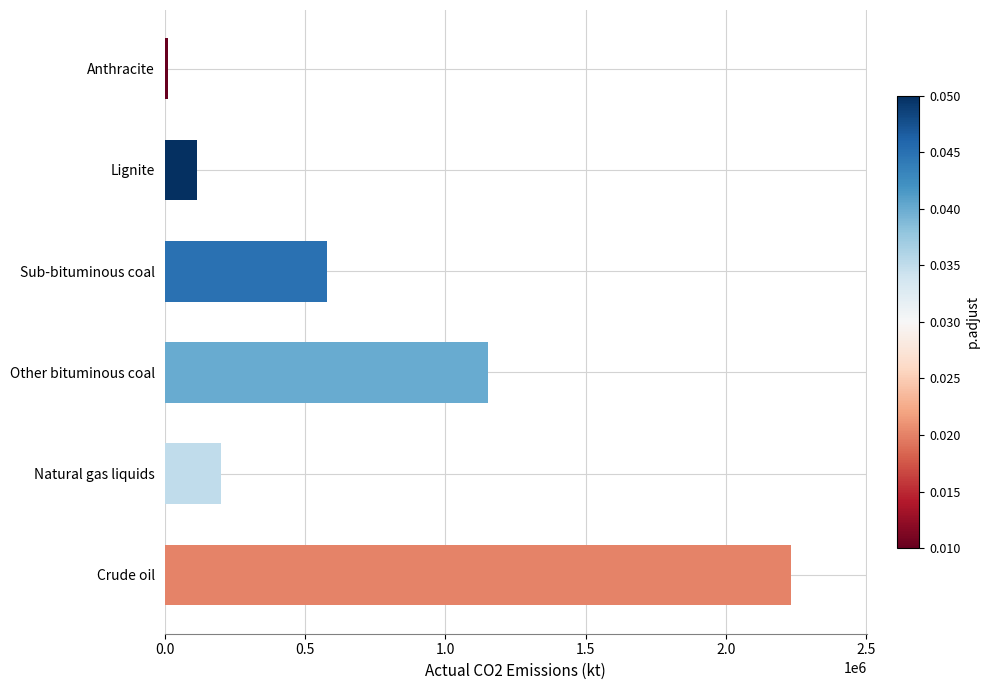

Reading top to bottom, transcribe all the data shown in this chart.

Anthracite=12605.8	Lignite=112811.1	Sub-bituminous coal=576650.0	Other bituminous coal=1151792.8	Natural gas liquids=201051.3	Crude oil=2232737.3